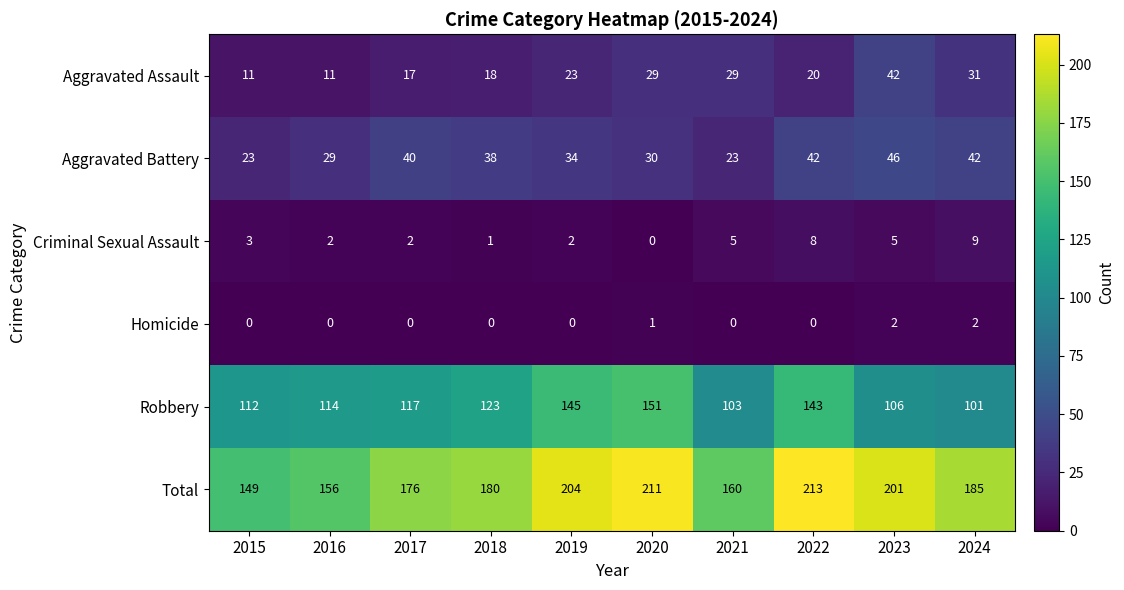

Which series has the widest spread of values?

Total